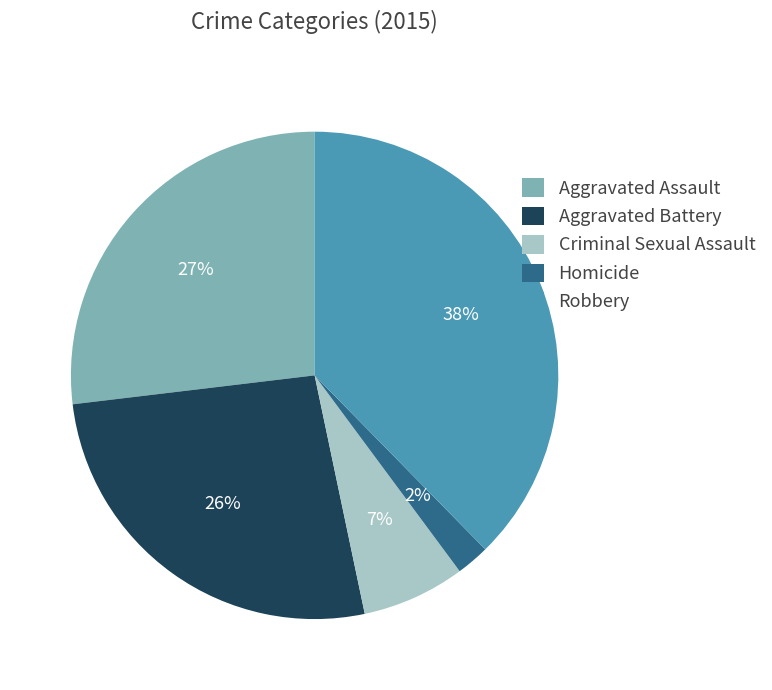

Approximately how many times larger is the value at Aggravated Assault compared to Robbery?

0.7